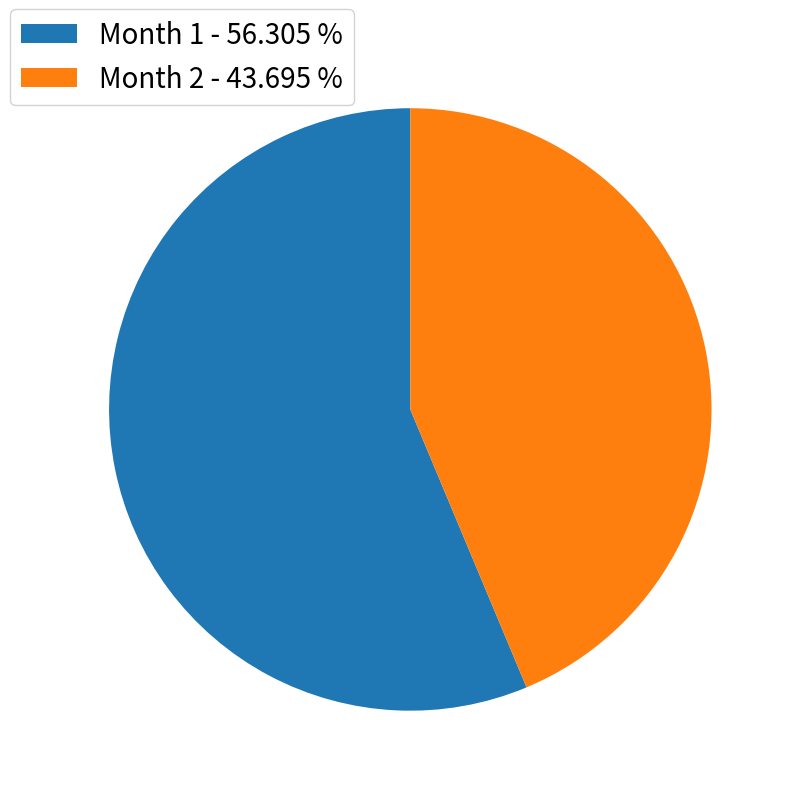

What is the ratio of the value at Month 2 - 43.695 % to the value at Month 1 - 56.305 %?

0.8